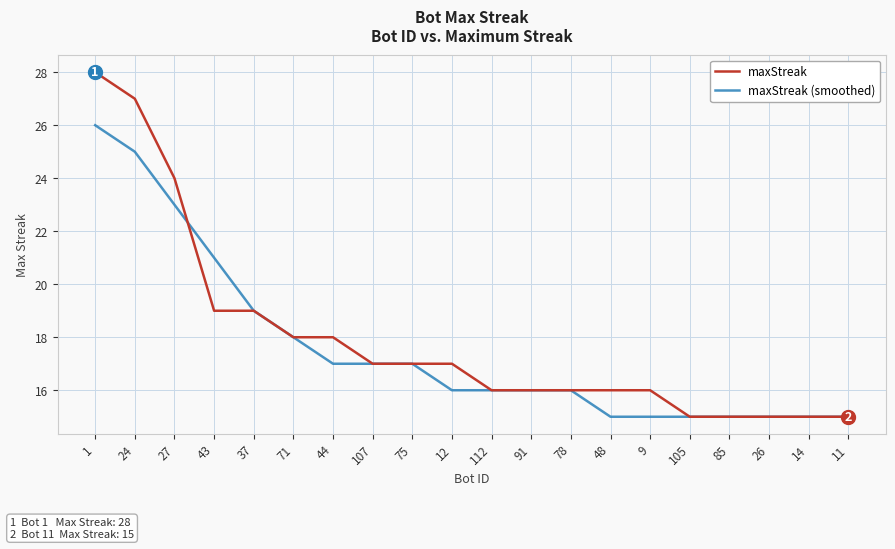

Between 12 and 14, which series saw the biggest shift?

maxStreak